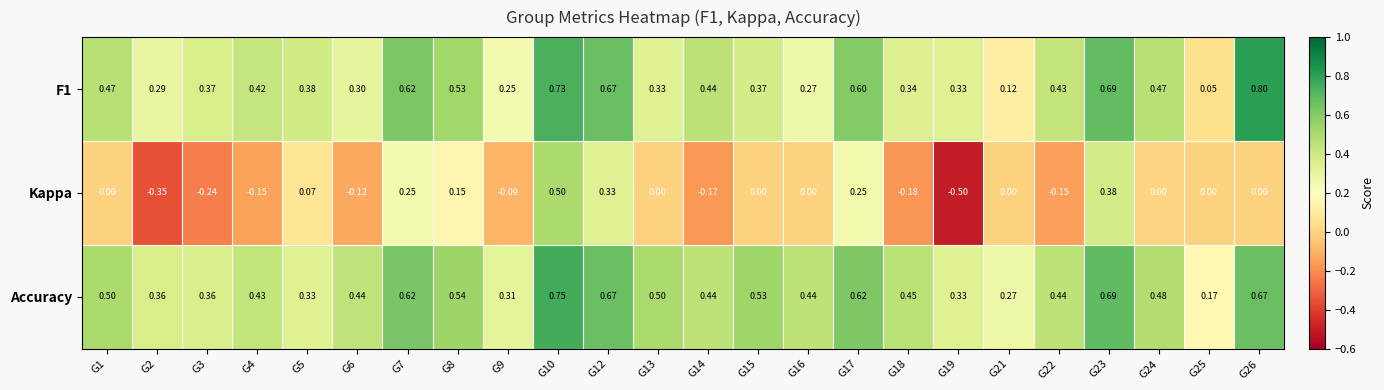

Which series has the widest spread of values?

Kappa